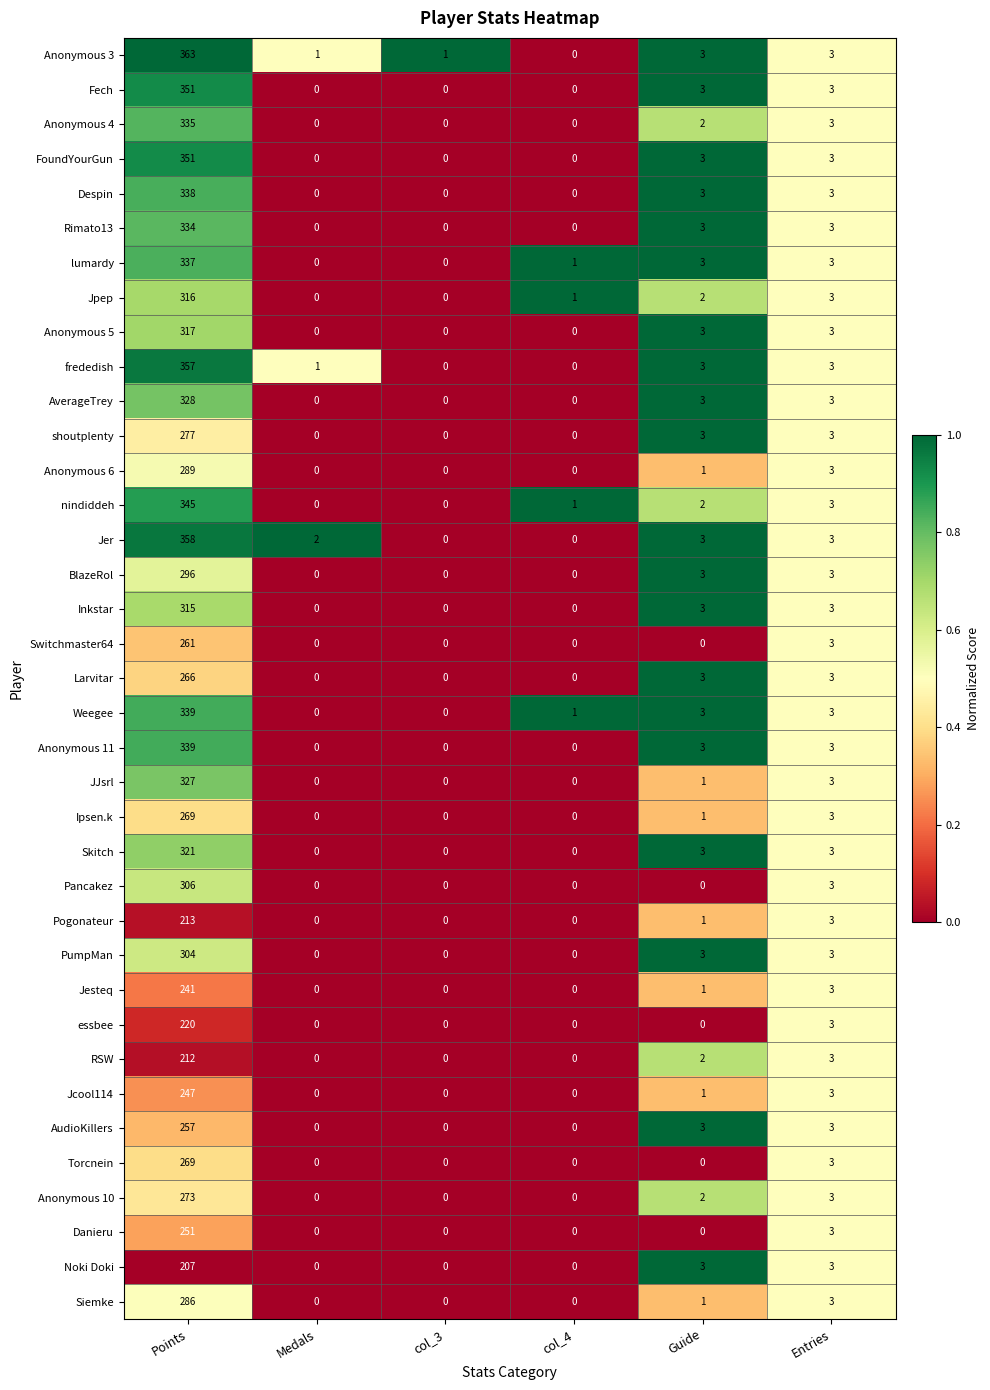

Which series changed the most between Medals and col_3?

Jer